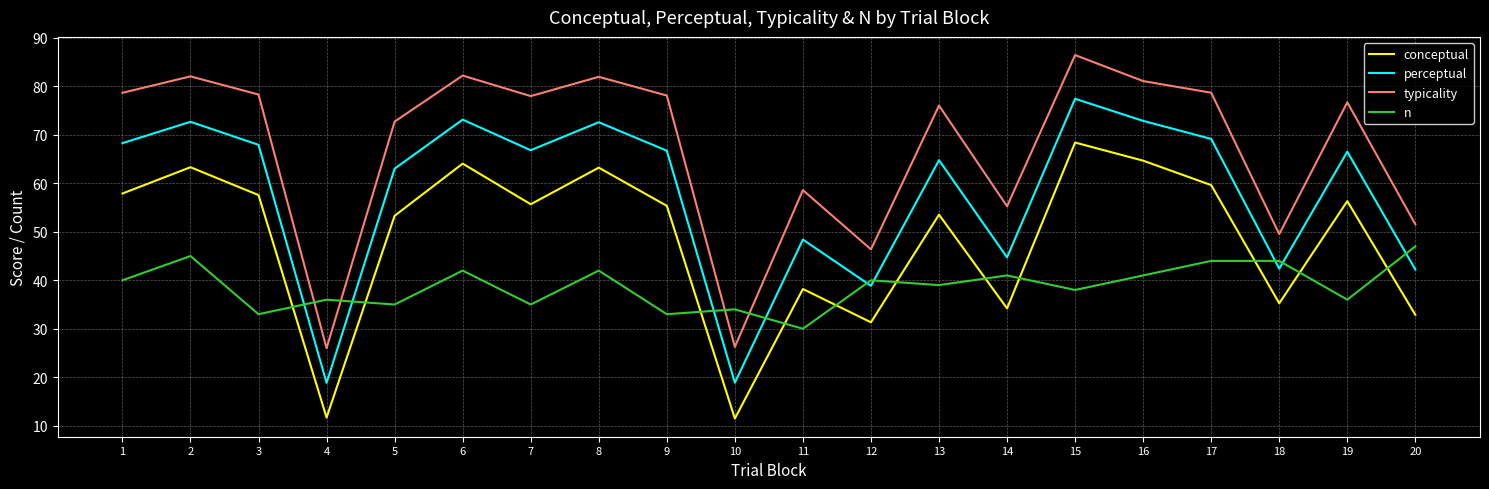

True or false: conceptual and perceptual intersect in this chart.

False